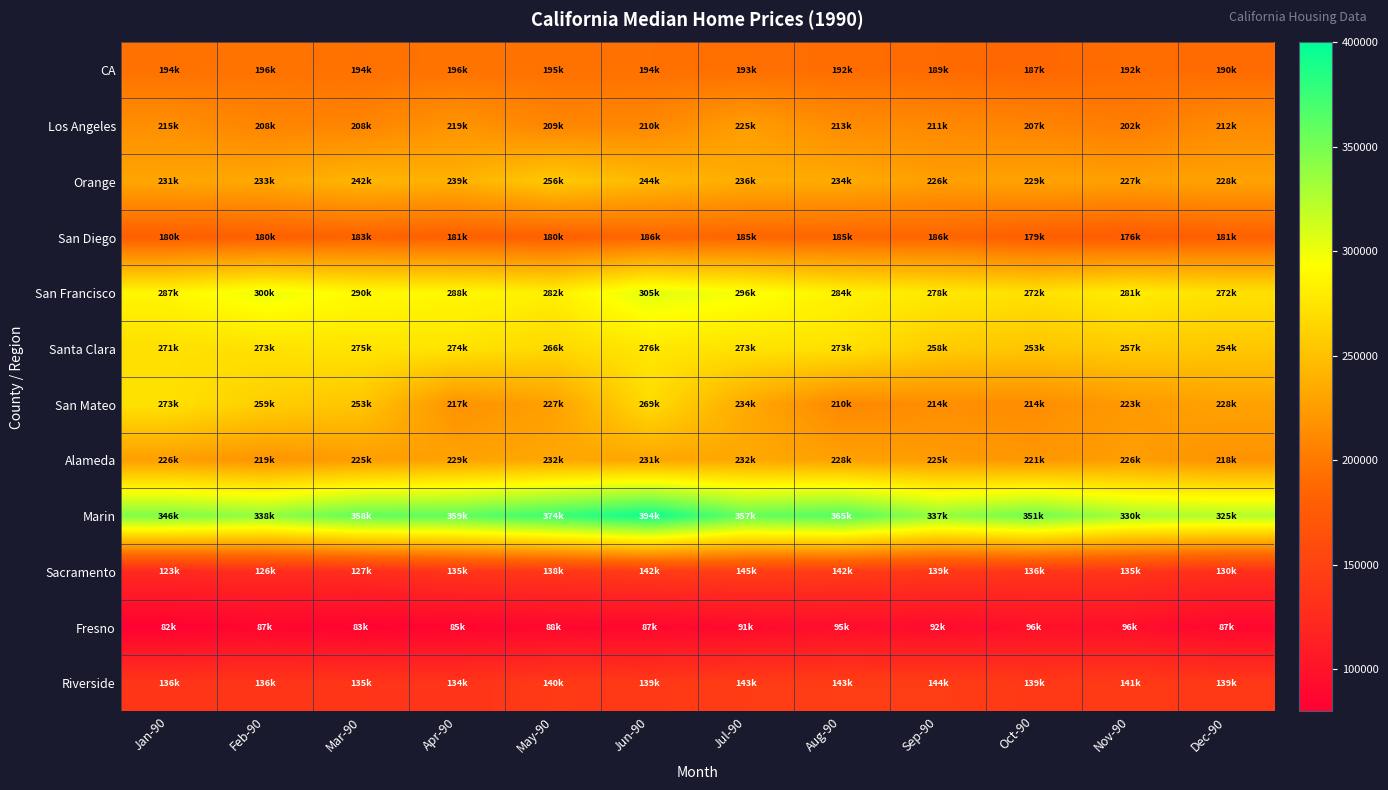

Reading right to left, transcribe all the data shown in this chart.

CA: Dec-90=190375	Nov-90=192020	Oct-90=187630	Sep-90=189979	Aug-90=192180	Jul-90=193088	Jun-90=194410	May-90=195281	Apr-90=196111	Mar-90=194856	Feb-90=196273	Jan-90=194952
Los Angeles: Dec-90=212855	Nov-90=202716	Oct-90=207801	Sep-90=211552	Aug-90=213478	Jul-90=225250	Jun-90=210605	May-90=209065	Apr-90=219003	Mar-90=208134	Feb-90=208399	Jan-90=215337
Orange: Dec-90=228531	Nov-90=227481	Oct-90=229611	Sep-90=226249	Aug-90=234907	Jul-90=236108	Jun-90=244364	May-90=256401	Apr-90=239380	Mar-90=242312	Feb-90=233655	Jan-90=231273
San Diego: Dec-90=181470	Nov-90=176980	Oct-90=179444	Sep-90=186272	Aug-90=185639	Jul-90=185861	Jun-90=186733	May-90=180794	Apr-90=181567	Mar-90=183701	Feb-90=180714	Jan-90=180484
San Francisco: Dec-90=272777	Nov-90=281249	Oct-90=272500	Sep-90=278301	Aug-90=284523	Jul-90=296195	Jun-90=305738	May-90=282626	Apr-90=288725	Mar-90=290151	Feb-90=300877	Jan-90=287499
Santa Clara: Dec-90=254720	Nov-90=257450	Oct-90=253470	Sep-90=258060	Aug-90=273340	Jul-90=273600	Jun-90=276960	May-90=266670	Apr-90=274660	Mar-90=275500	Feb-90=273100	Jan-90=271840
San Mateo: Dec-90=228503	Nov-90=223154	Oct-90=214053	Sep-90=214462	Aug-90=210623	Jul-90=234261	Jun-90=269120	May-90=227608	Apr-90=217363	Mar-90=253300	Feb-90=259668	Jan-90=273071
Alameda: Dec-90=218161	Nov-90=226126	Oct-90=221093	Sep-90=225000	Aug-90=228467	Jul-90=232916	Jun-90=231250	May-90=232291	Apr-90=229333	Mar-90=225162	Feb-90=219306	Jan-90=226148
Marin: Dec-90=325000	Nov-90=330000	Oct-90=351851	Sep-90=337500	Aug-90=365217	Jul-90=357291	Jun-90=394185	May-90=374999	Apr-90=359574	Mar-90=358571	Feb-90=338333	Jan-90=346153
Sacramento: Dec-90=130000	Nov-90=135500	Oct-90=136700	Sep-90=139000	Aug-90=142000	Jul-90=145000	Jun-90=142000	May-90=138000	Apr-90=135500	Mar-90=127500	Feb-90=126900	Jan-90=123000
Fresno: Dec-90=87682	Nov-90=96052	Oct-90=96891	Sep-90=92499	Aug-90=95178	Jul-90=91346	Jun-90=87999	May-90=88749	Apr-90=85428	Mar-90=83888	Feb-90=87186	Jan-90=82083
Riverside: Dec-90=139513	Nov-90=141311	Oct-90=139775	Sep-90=144070	Aug-90=143827	Jul-90=143126	Jun-90=139951	May-90=140823	Apr-90=134629	Mar-90=135835	Feb-90=136021	Jan-90=136832